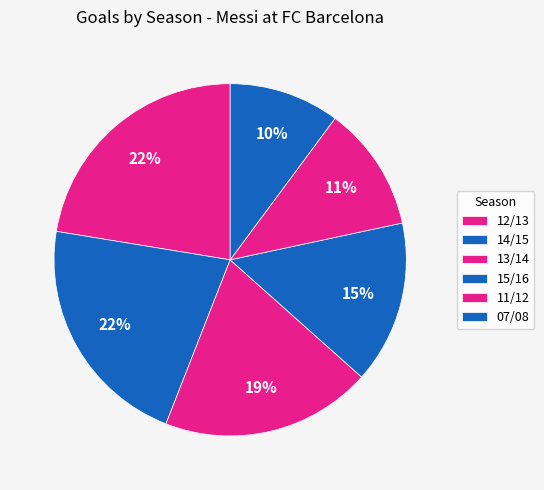

How many segments does this pie chart have?

6